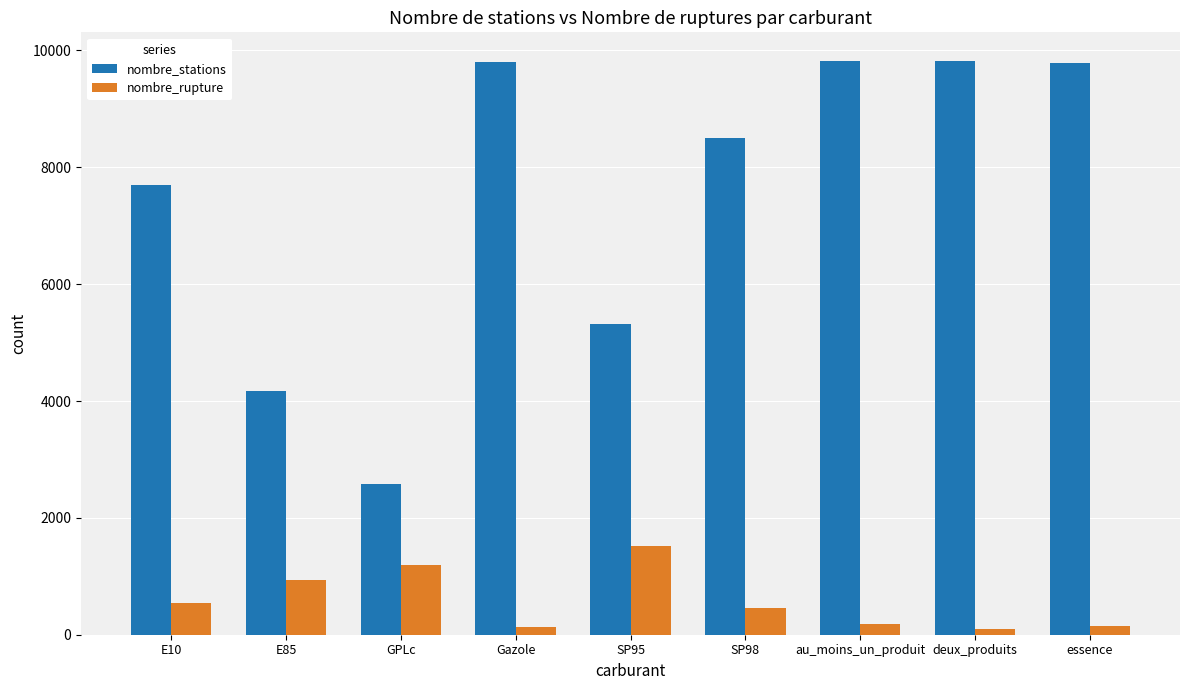

Where is nombre_stations nearest to the value 6195?

SP95